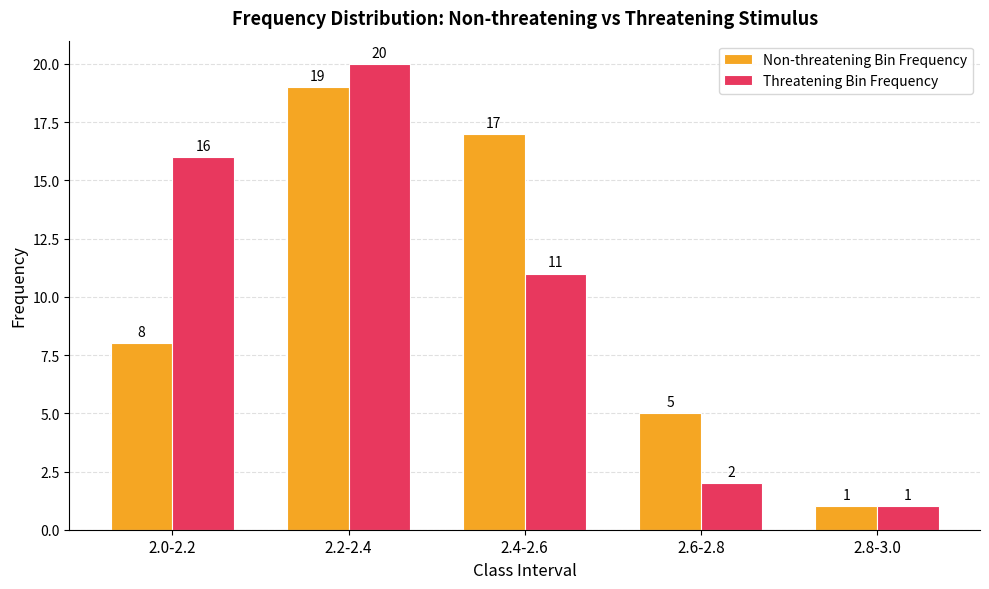

Between 2.0-2.2 and 2.6-2.8, which series saw the biggest shift?

Threatening Bin Frequency